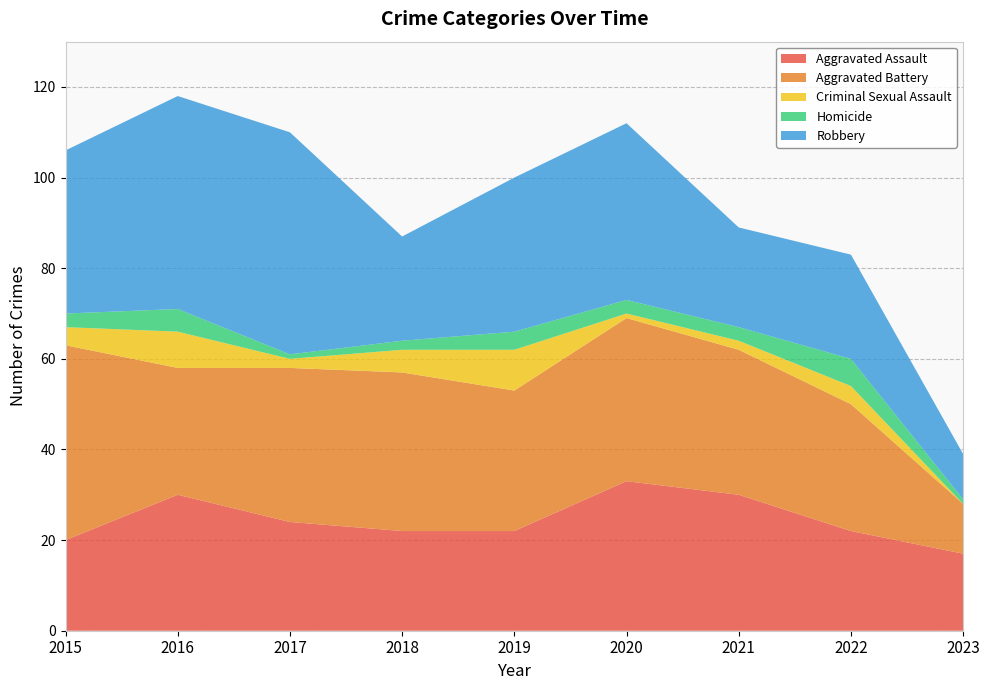

Reading left to right, what are all the values shown in this chart?

Aggravated Assault: 20	30	24	22	22	33	30	22	17
Aggravated Battery: 43	28	34	35	31	36	32	28	11
Criminal Sexual Assault: 4	8	2	5	9	1	2	4	0
Homicide: 3	5	1	2	4	3	3	6	1
Robbery: 36	47	49	23	34	39	22	23	10